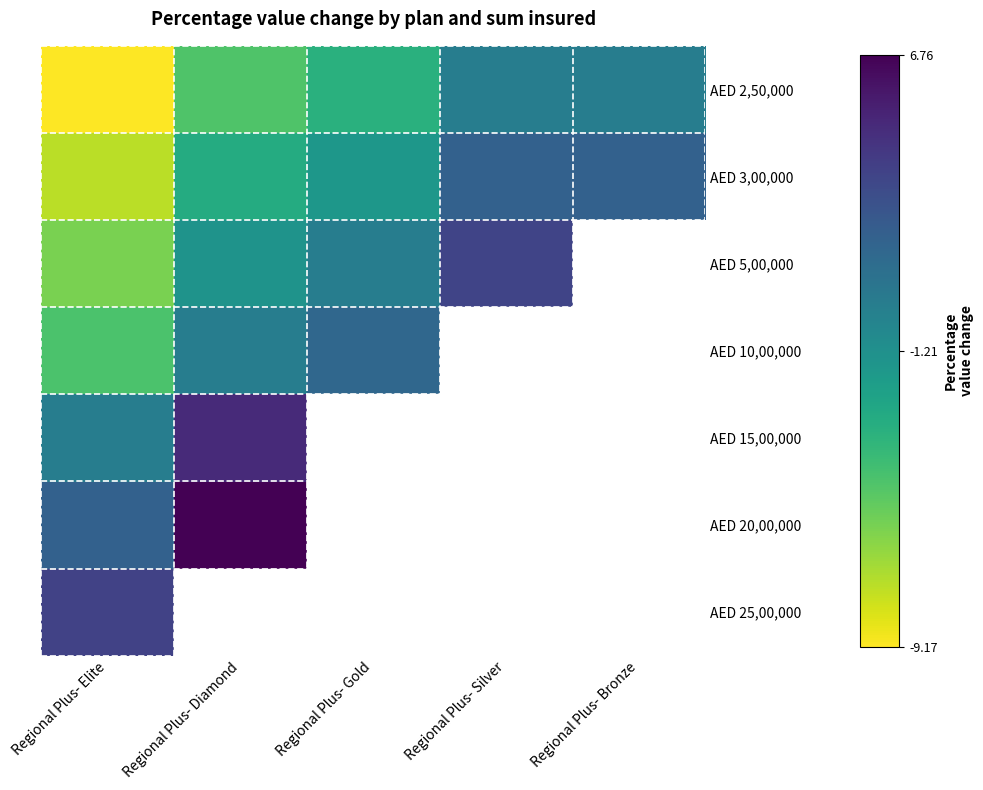

What is the spread (max minus min) of values at Regional Plus- Silver?

3.5